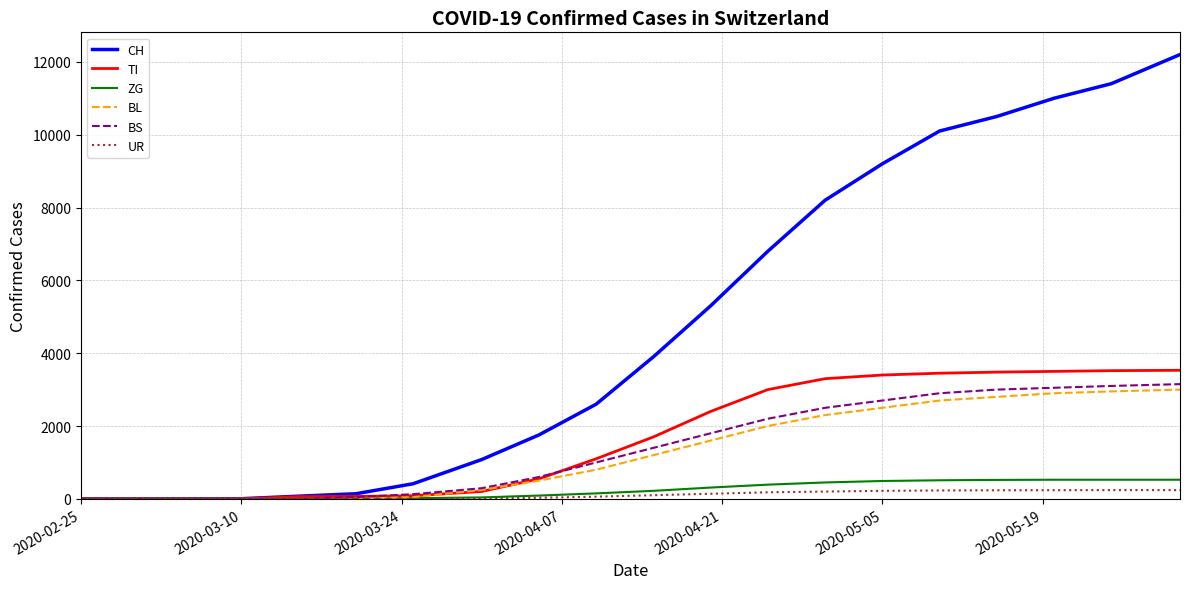

Is this an area chart (filled region under the line)?

No